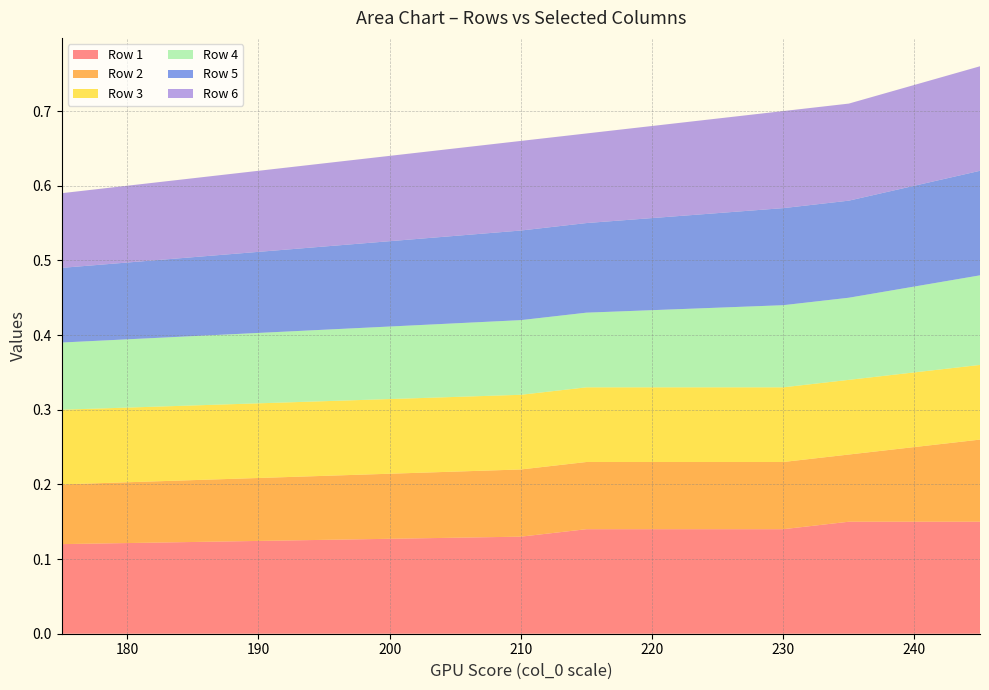

Reading right to left, what are all the values shown in this chart?

Row 1: 0.1	0.1	0.1	0.1	0.1	0.1
Row 2: 0.1	0.1	0.1	0.1	0.1	0.1
Row 3: 0.1	0.1	0.1	0.1	0.1	0.1
Row 4: 0.1	0.1	0.1	0.1	0.1	0.1
Row 5: 0.1	0.1	0.1	0.1	0.1	0.1
Row 6: 0.1	0.1	0.1	0.1	0.1	0.1